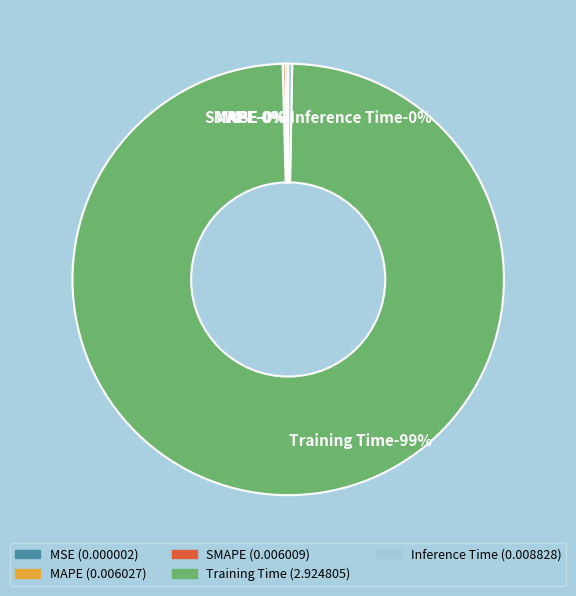

What is the largest slice in the pie chart?

Training Time